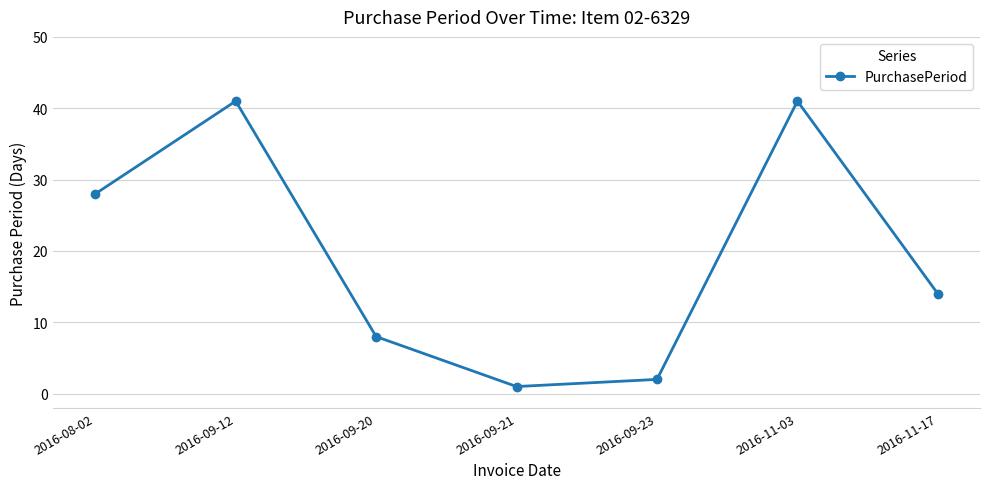

How many data points are less than 14?

3